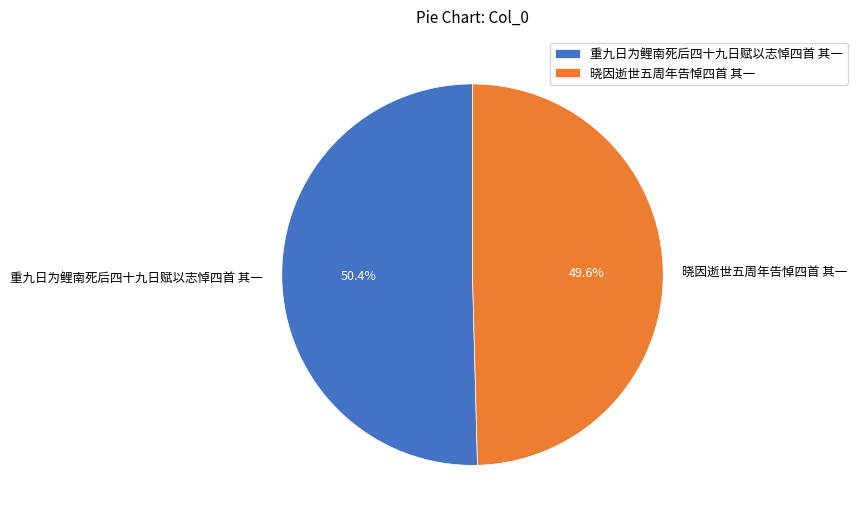

To the nearest percent, what is the combined percentage of 晓因逝世五周年告悼四首 其一 and 重九日为鲤南死后四十九日赋以志悼四首 其一?

100%